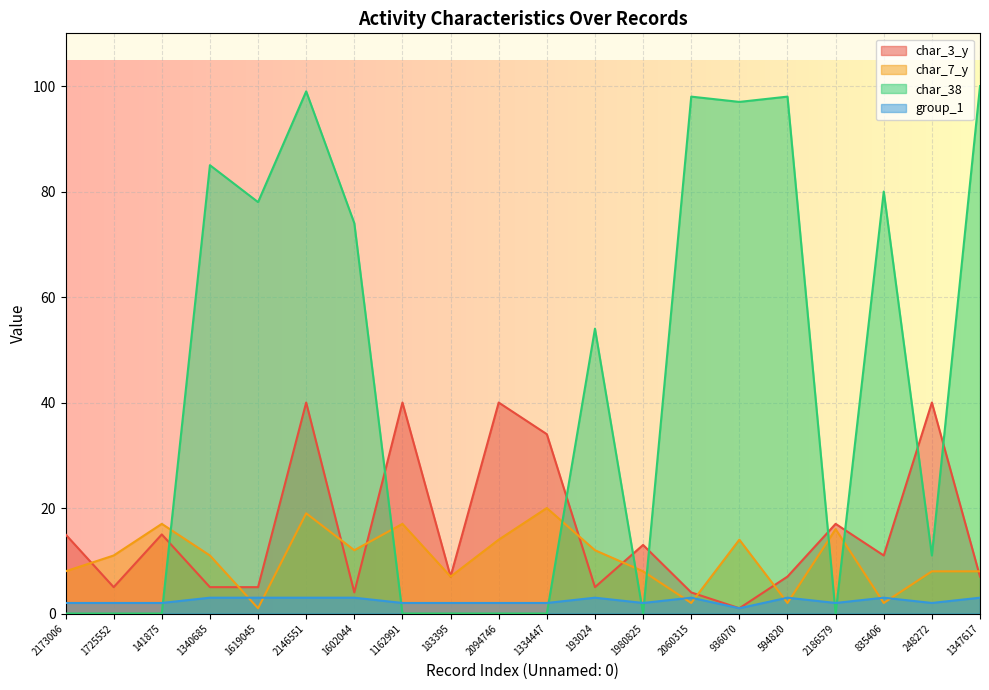

Is it true that char_7_y equals 3 at 1347617?

False